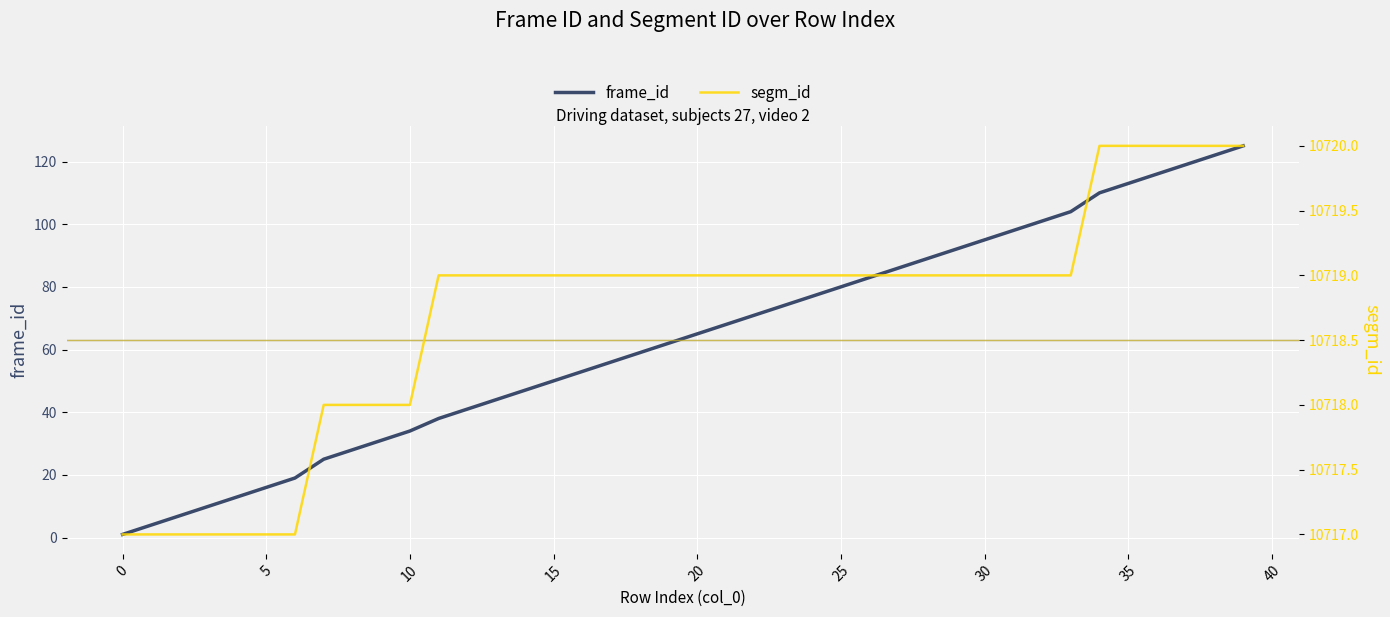

Reading left to right, extract all data points from this chart.

frame_id: 1	4	7	10	13	16	19	25	28	31	34	38	41	44	47	50	53	56	59	62	65	68	71	74	77	80	83	86	89	92	95	98	101	104	110	113	116	119	122	125
segm_id: 10717	10717	10717	10717	10717	10717	10717	10718	10718	10718	10718	10719	10719	10719	10719	10719	10719	10719	10719	10719	10719	10719	10719	10719	10719	10719	10719	10719	10719	10719	10719	10719	10719	10719	10720	10720	10720	10720	10720	10720